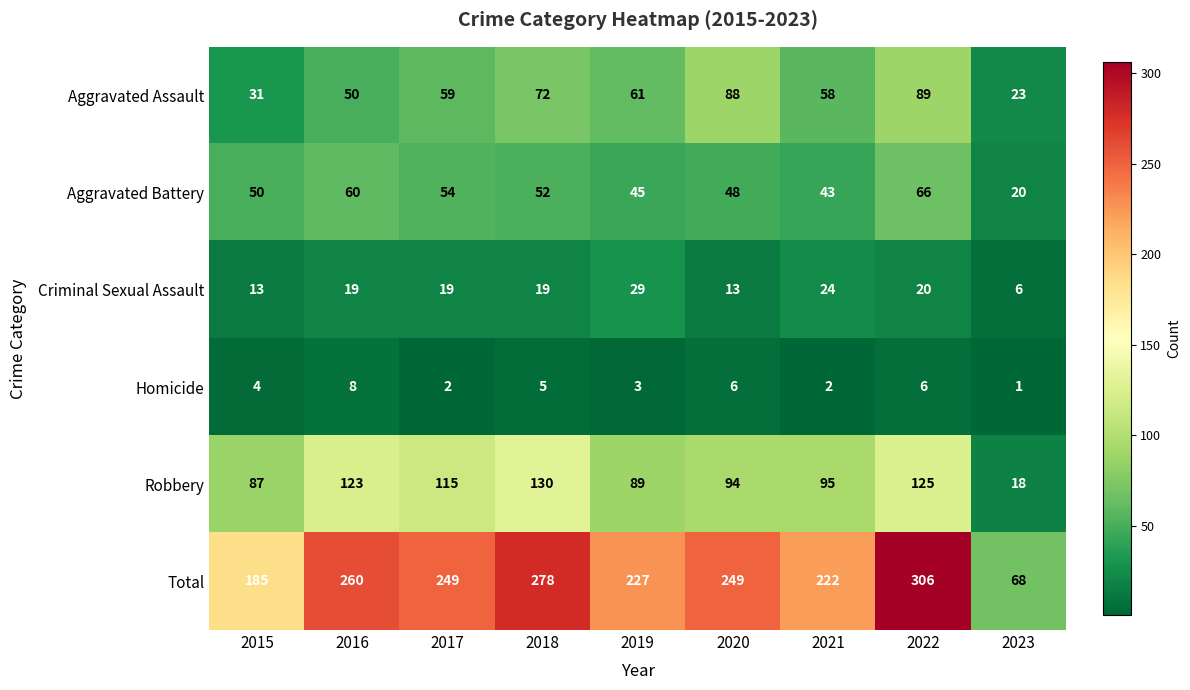

What is the total value across all series at 2017?

498